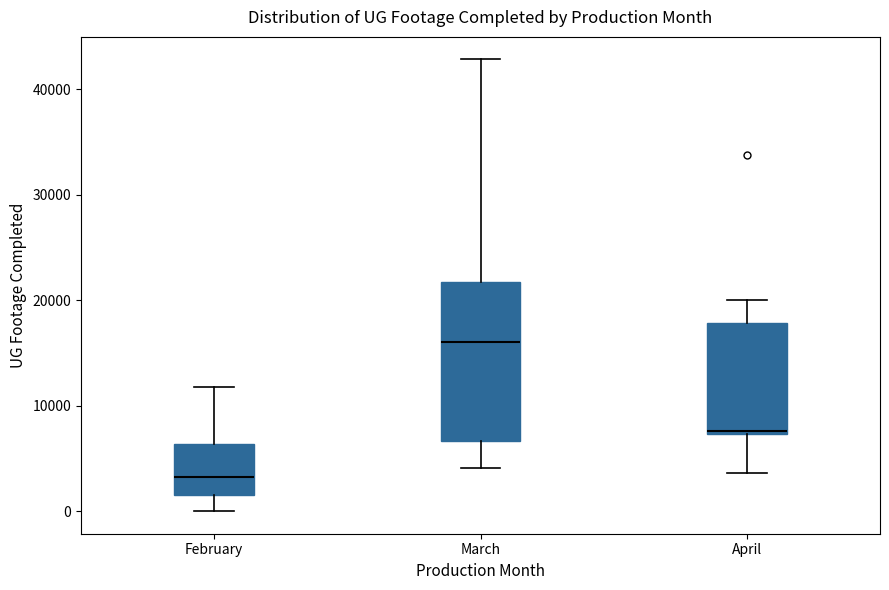

Reading left to right, transcribe this box plot: for each box, give where its median line is, the range the box spans, and where its two whiskers end, as read against the y-axis. The values are not printed on the chart, so give them approximately, as read against the axis.

February: median 3000, box 2000 to 6000, whiskers 0 to 12000
March: median 16000, box 7000 to 22000, whiskers 4000 to 43000
April: median 8000, box 7000 to 18000, whiskers 4000 to 20000